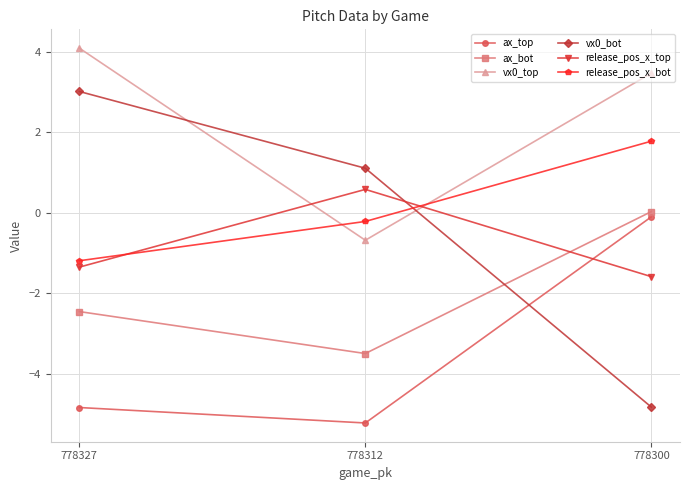

What is the spread (max minus min) of values at 778327?

8.9